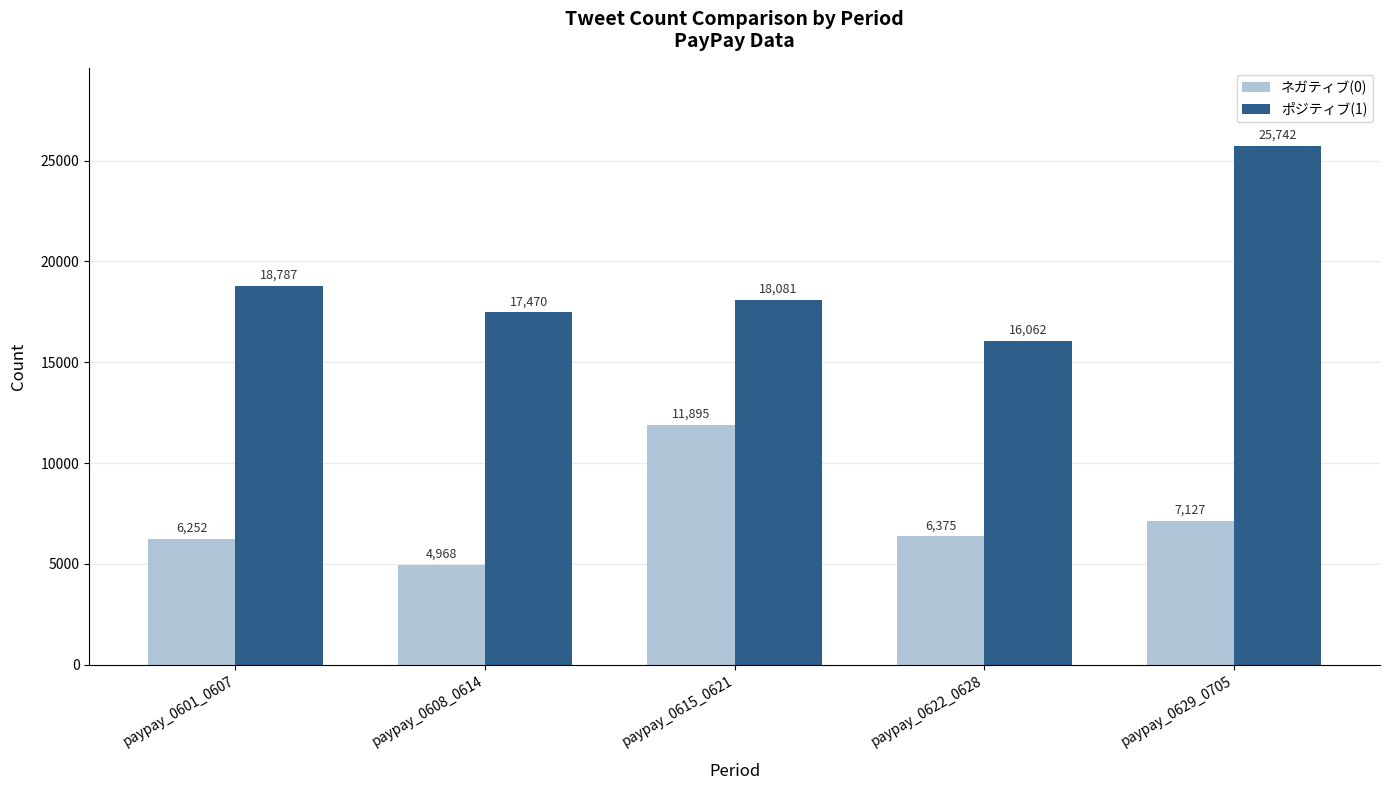

What is the value of the ネガティブ(0) bar at the 3rd from the left?

11895